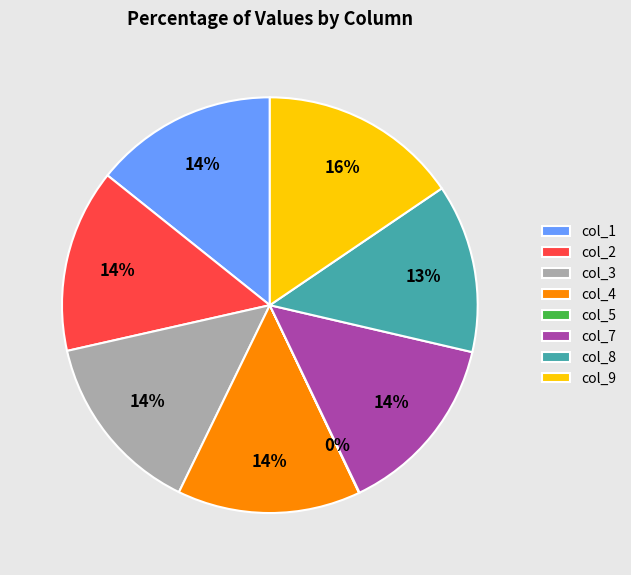

What is the ratio of the value at col_3 to the value at col_1?

1.0